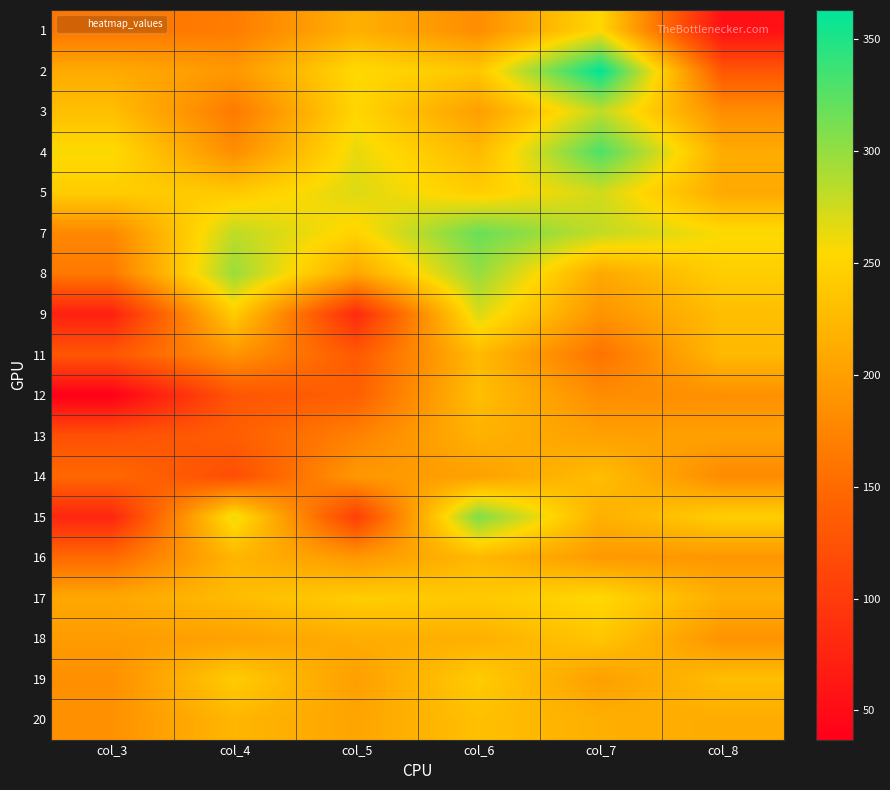

What is the sum of all 17 values?

1388